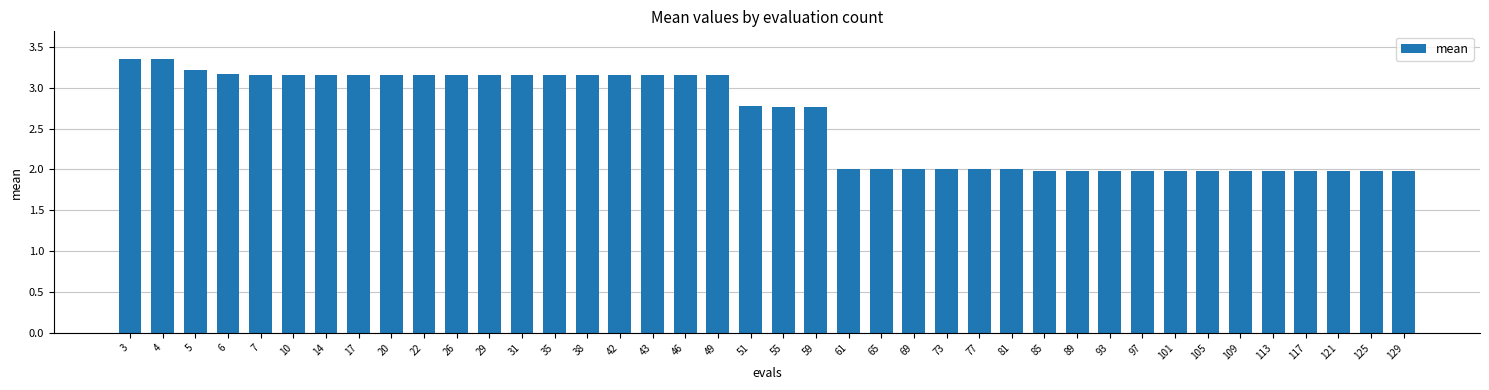

What is the minimum value shown in the chart?

2.0